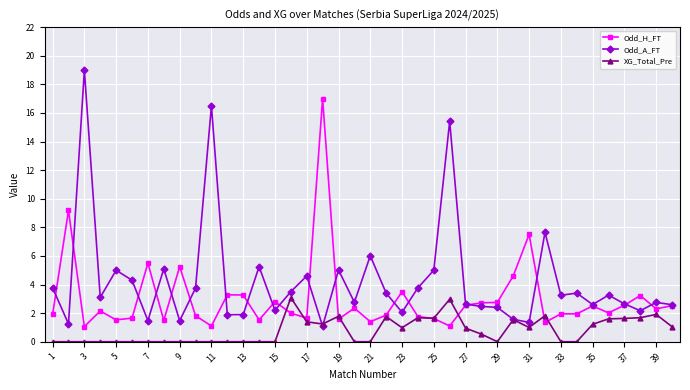

Which series has the largest range (max minus min)?

Odd_A_FT